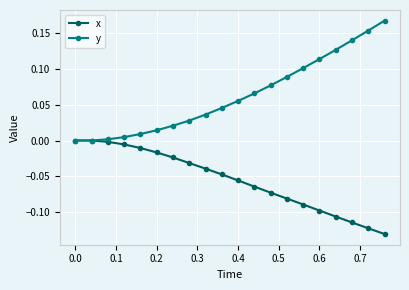

Which series has the largest total across all categories?

y